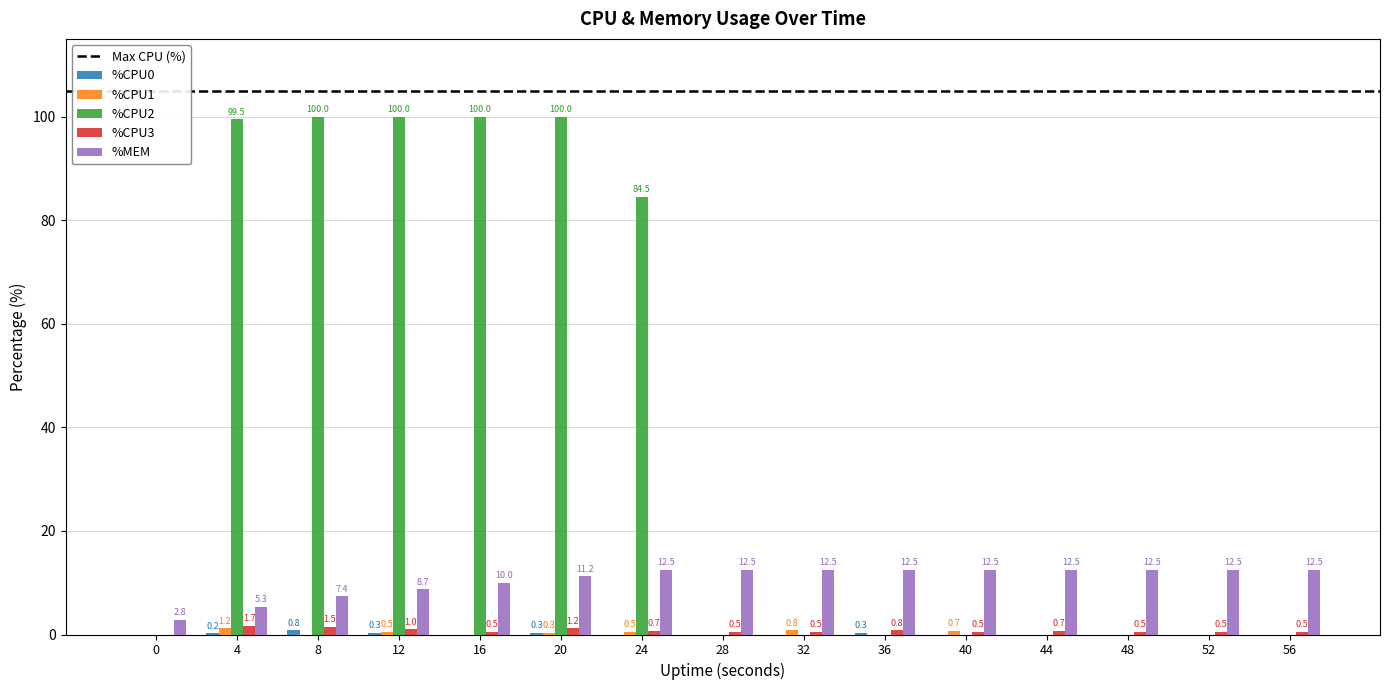

Between 12 and 36, which series saw the biggest shift?

%CPU2